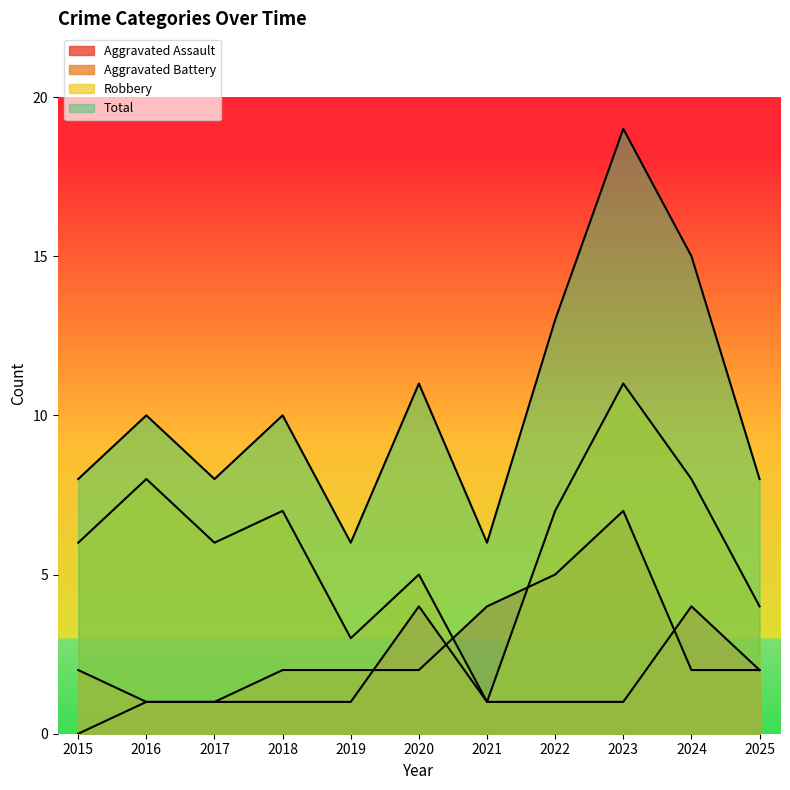

Which series changed the most between 2016 and 2018?

Aggravated Battery